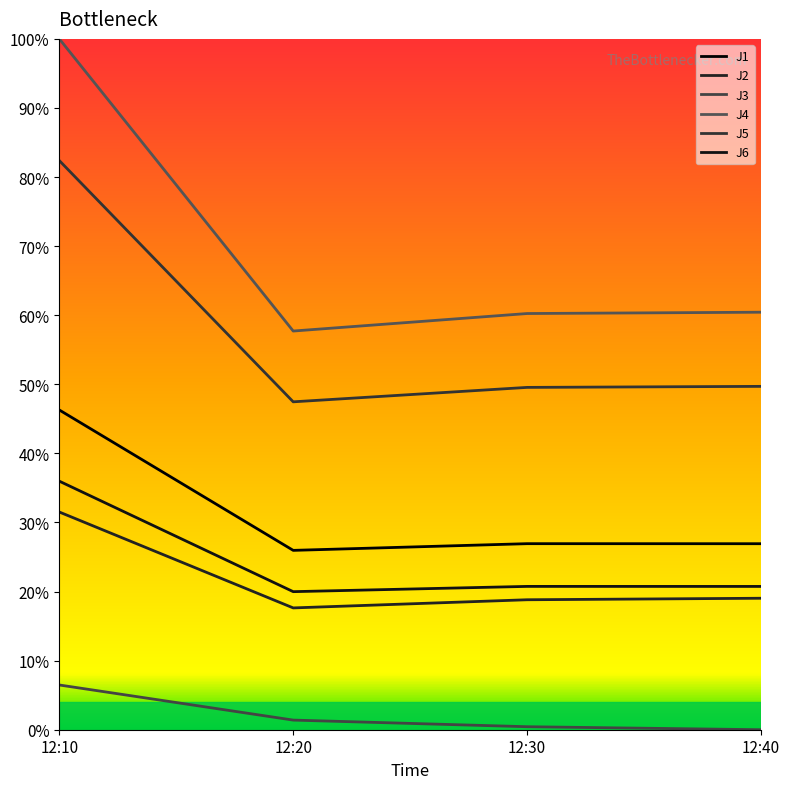

Which has a higher value, 12:10 or 12:20?

12:10